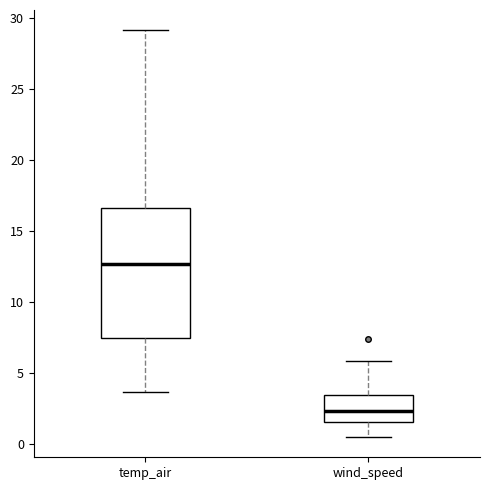

Which box's median line is the lowest?

wind_speed